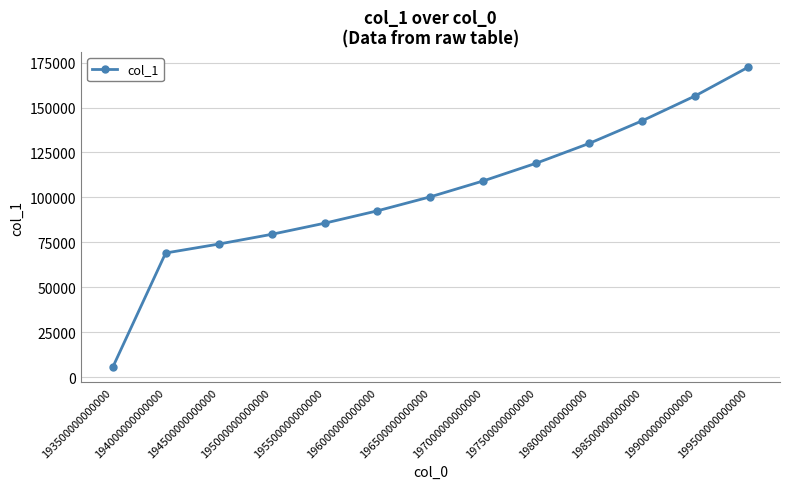

Which has a higher value, 197500000000000 or 199000000000000?

199000000000000